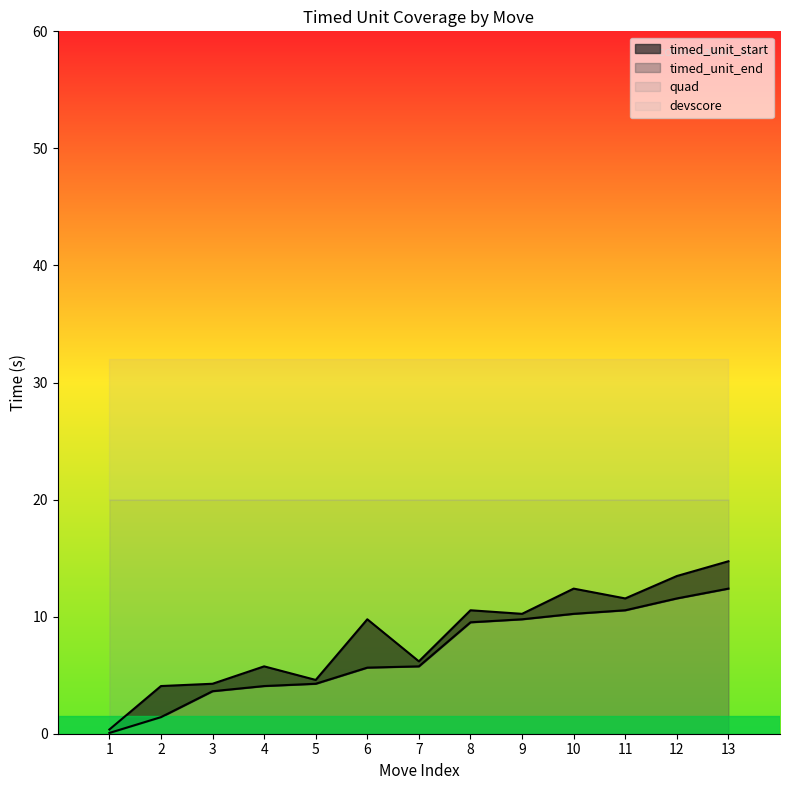

How many interior local valleys does the timed_unit_end series have?

4